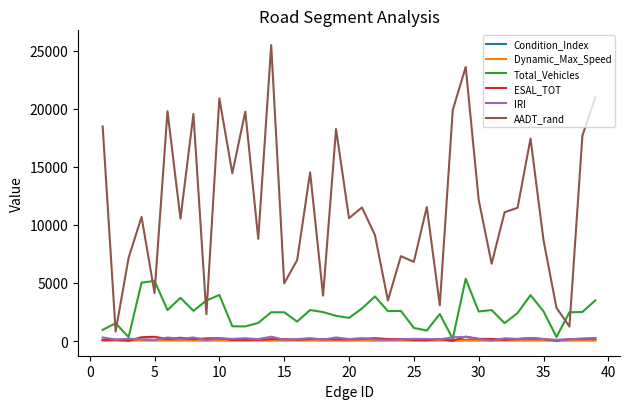

Which series has the largest total across all categories?

AADT_rand